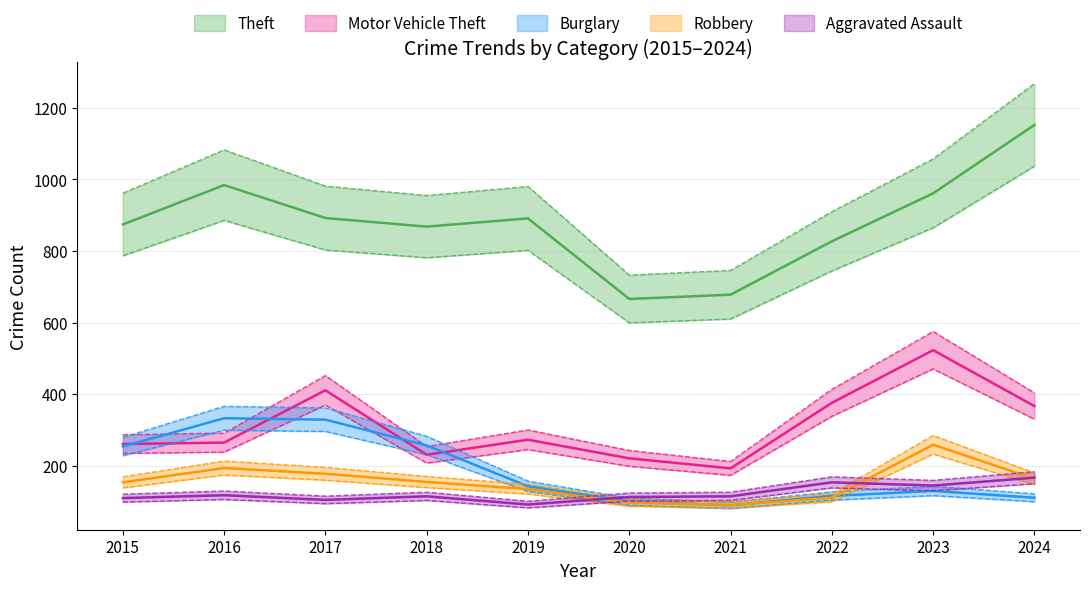

What is the total value across all series at 2022?

1557.5